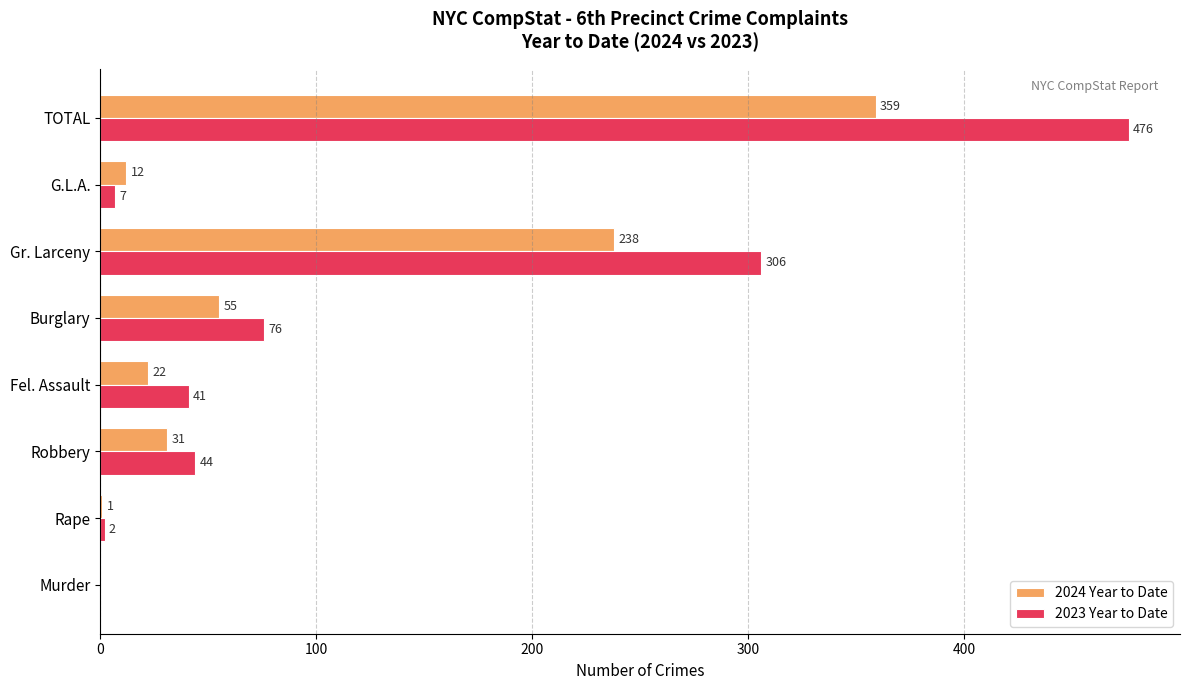

What value does the 2024 Year to Date series have at Burglary?

55